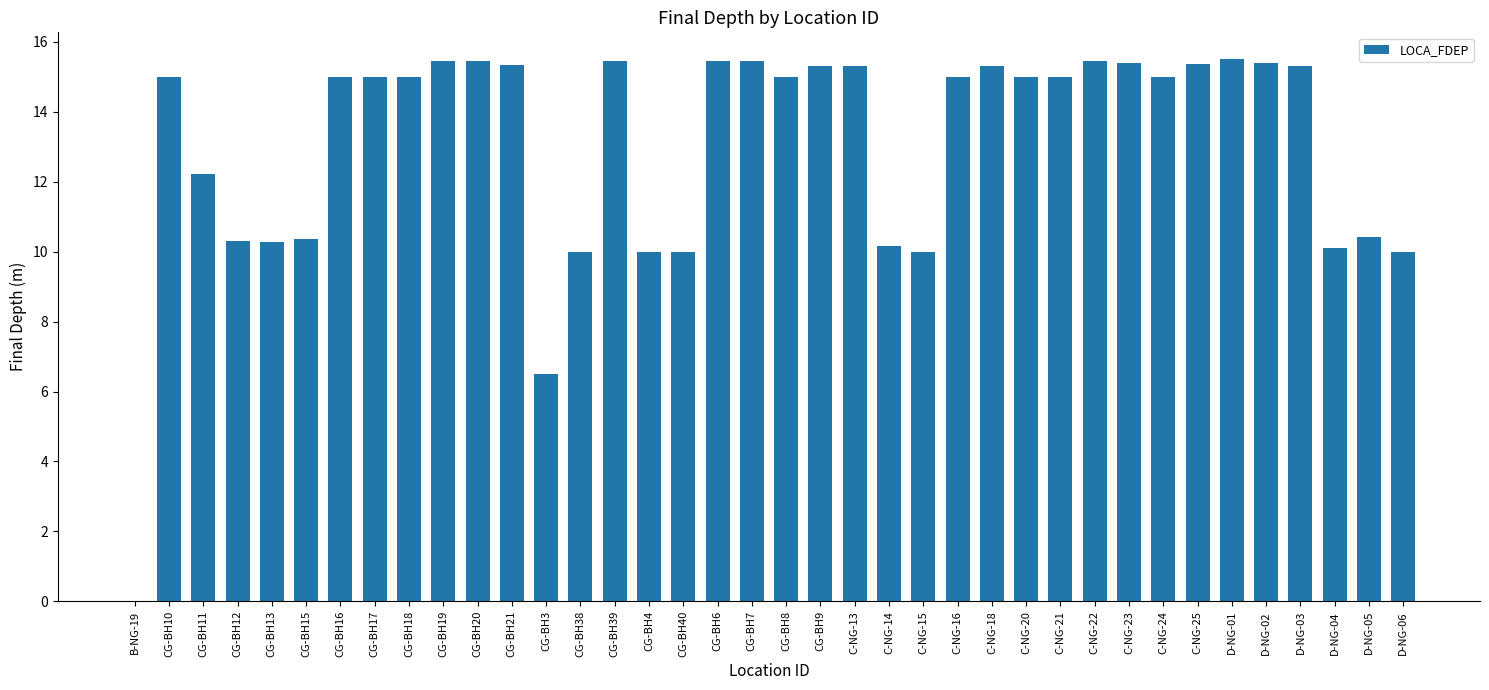

The chart shows a value of 15.4 at CG-BH19. True or false?

True